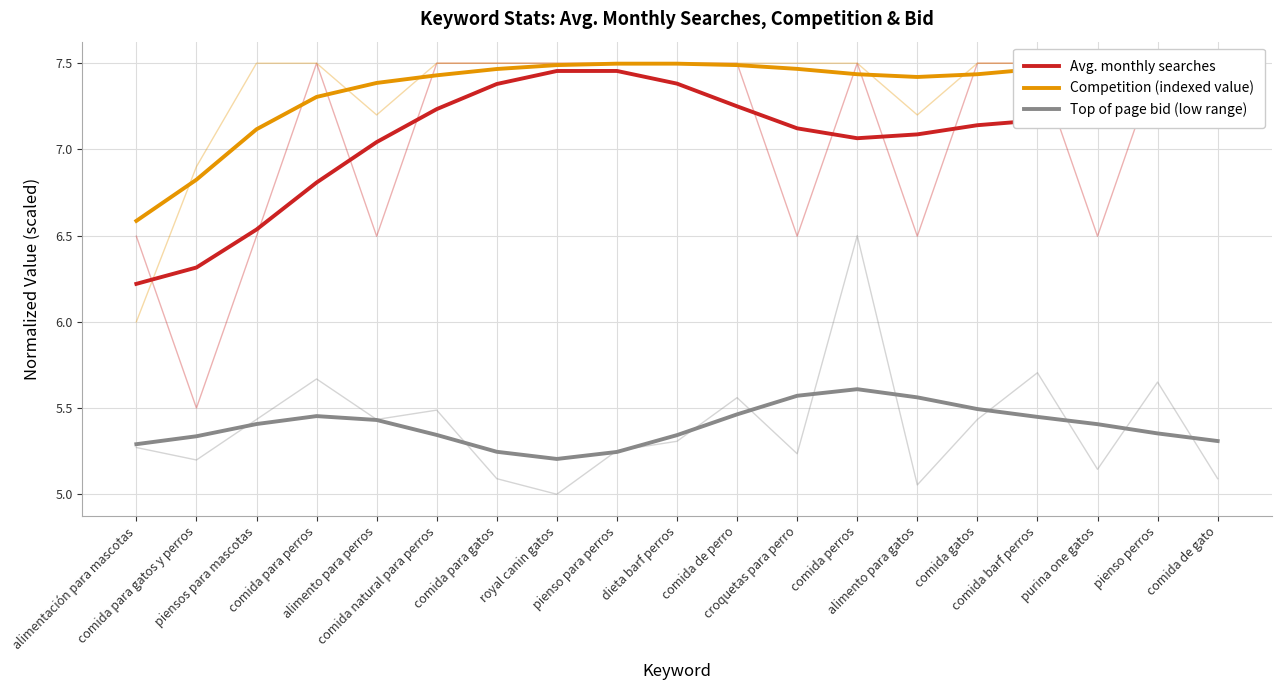

At which category does Top of page bid (low range) reach its first local valley?

royal canin gatos